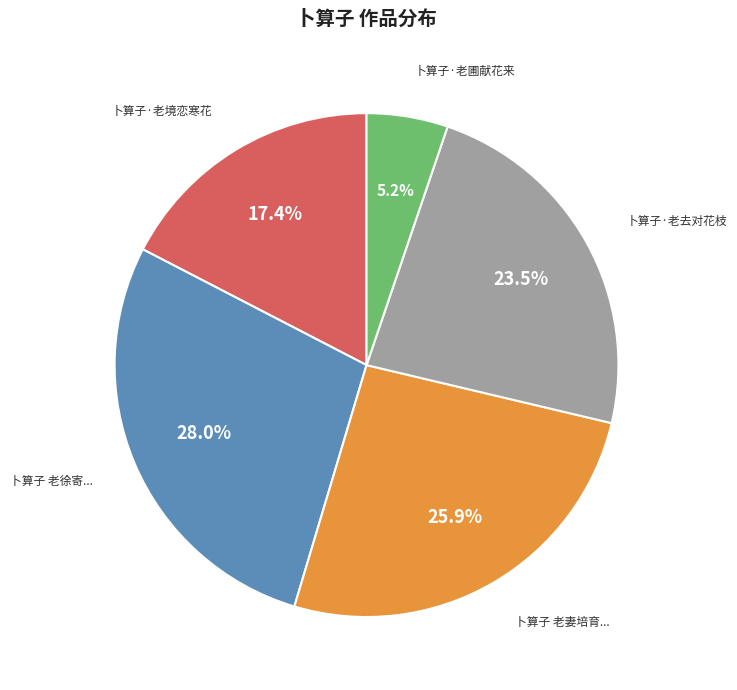

How many segments does this pie chart have?

5